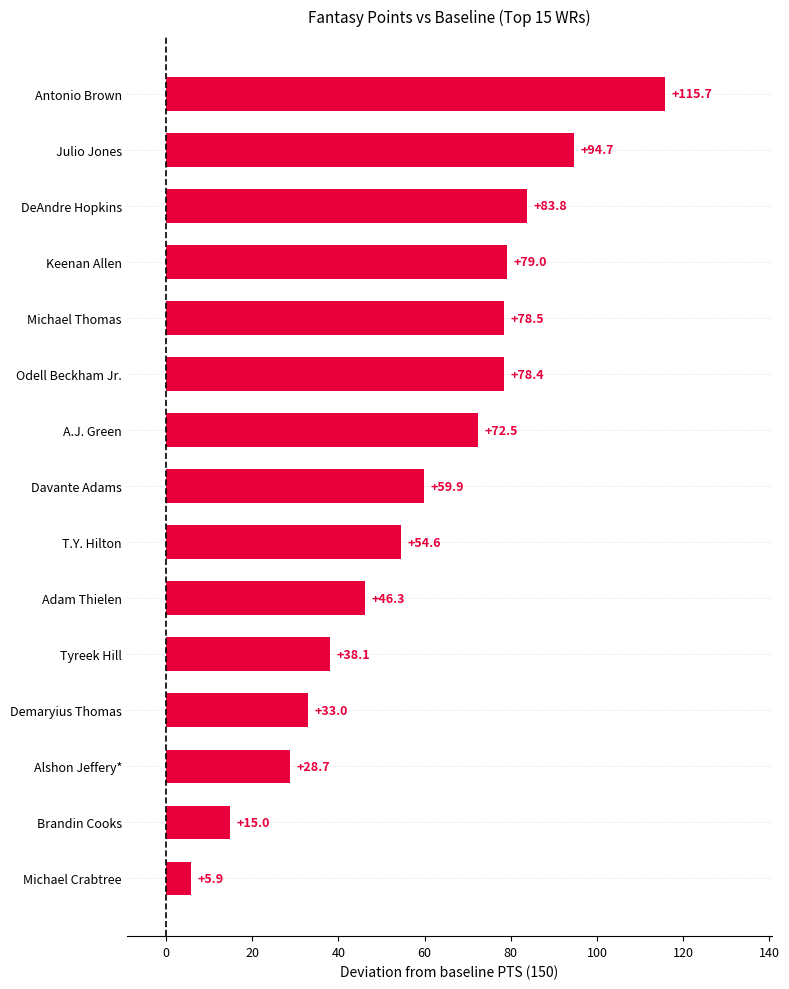

Is it true that the value at Julio Jones is 94.7?

True